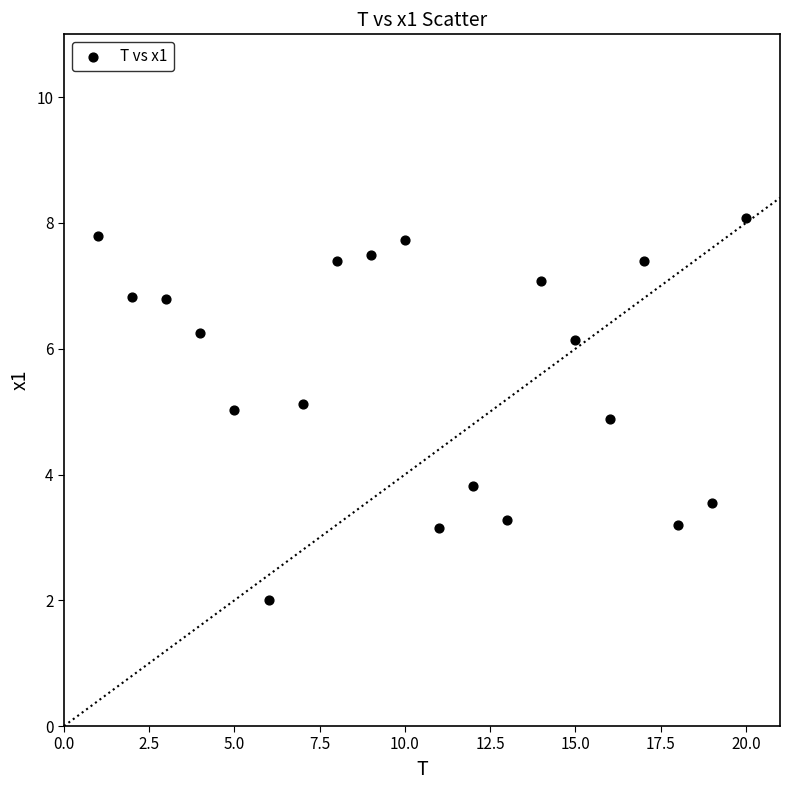

What is the range of Y values (max minus min)?

6.1